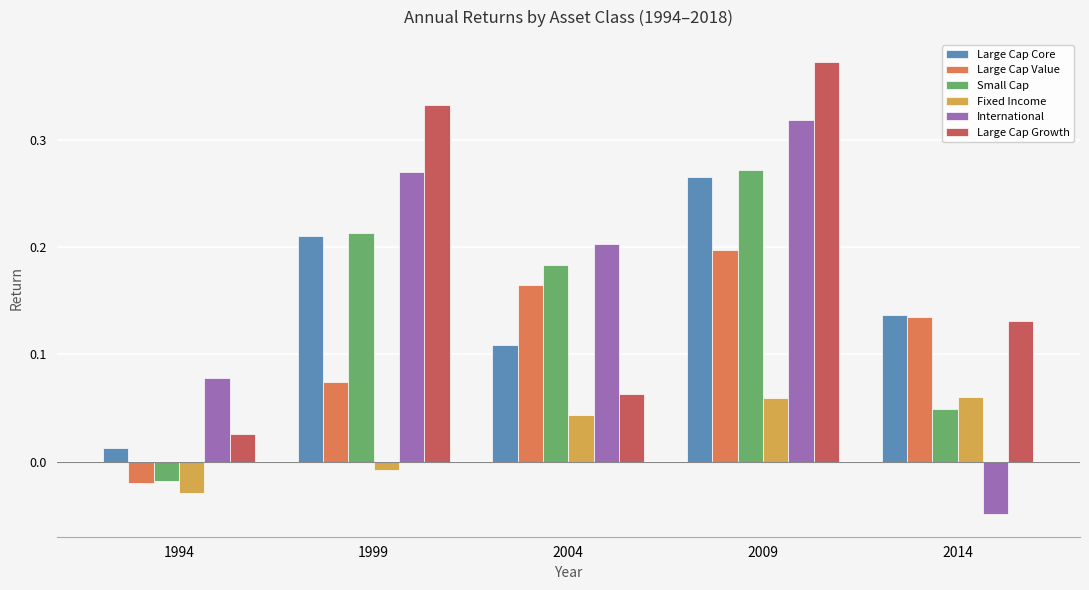

Which label corresponds to the smallest value in the chart?

2014